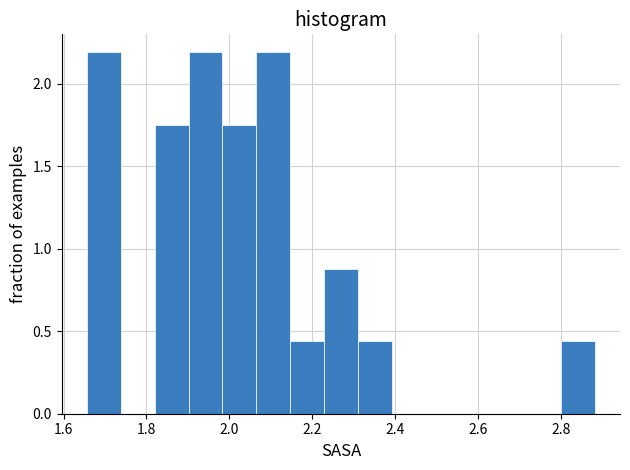

What is the height of the bar covering 2.14 to 2.22 on the x-axis? Neither the bar edges nor the heights are printed on the chart, so give them approximately, as read against the axes.

0.45